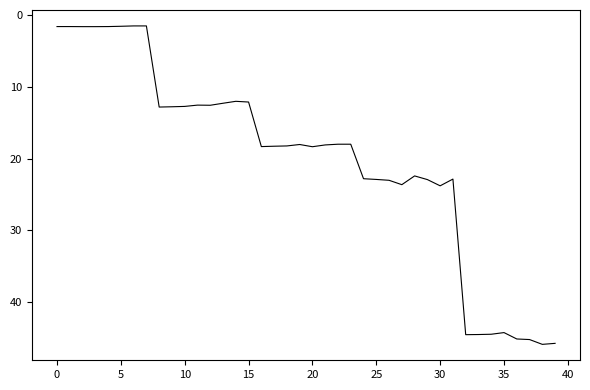

What is the difference between the maximum and minimum values?

44.4